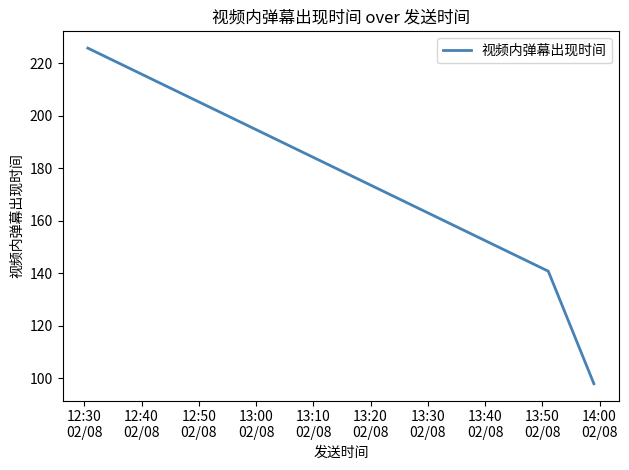

What is the minimum value shown in the chart?

97.9